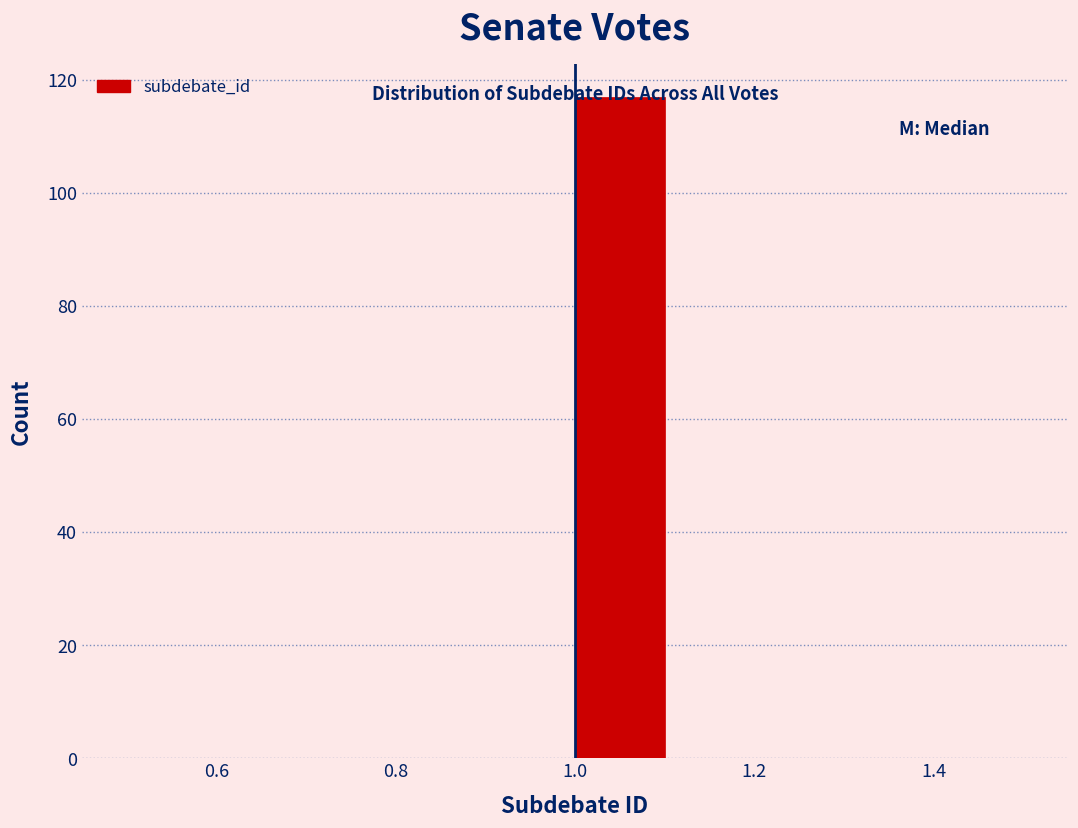

Reading left to right, list every bar in this chart as the range it spans on the x-axis followed by its height. The values are not printed on the chart, so give them approximately, as read against the axis.

0.5 to 0.6: 0
0.6 to 0.7: 0
0.7 to 0.8: 0
0.8 to 0.9: 0
0.9 to 1.0: 0
1.0 to 1.1: 118
1.1 to 1.2: 0
1.2 to 1.3: 0
1.3 to 1.4: 0
1.4 to 1.5: 0